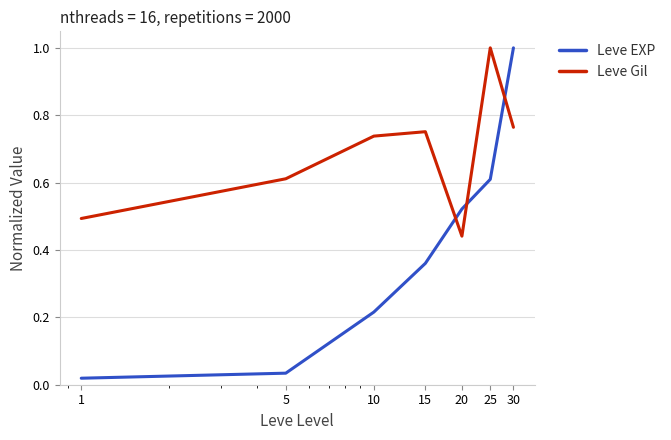

Which series has the widest spread of values?

Leve EXP